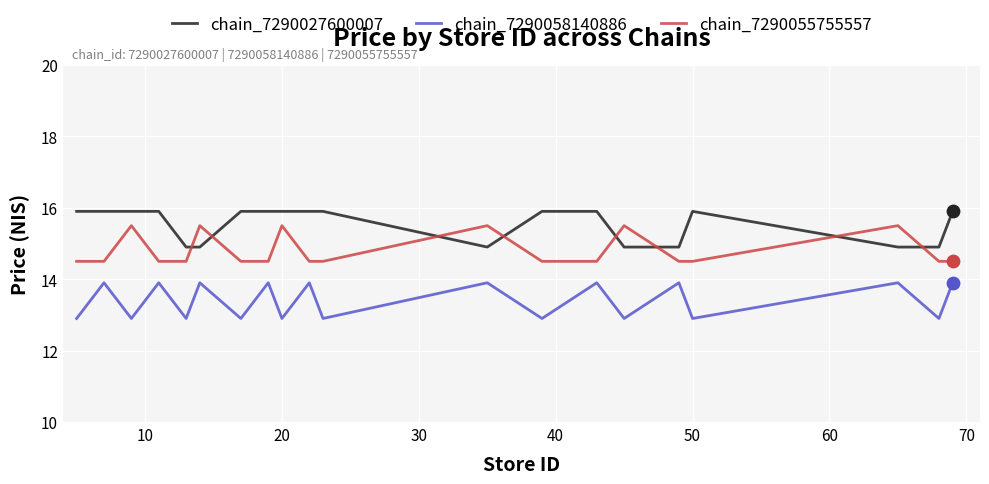

Which series has the largest total across all categories?

chain_7290027600007